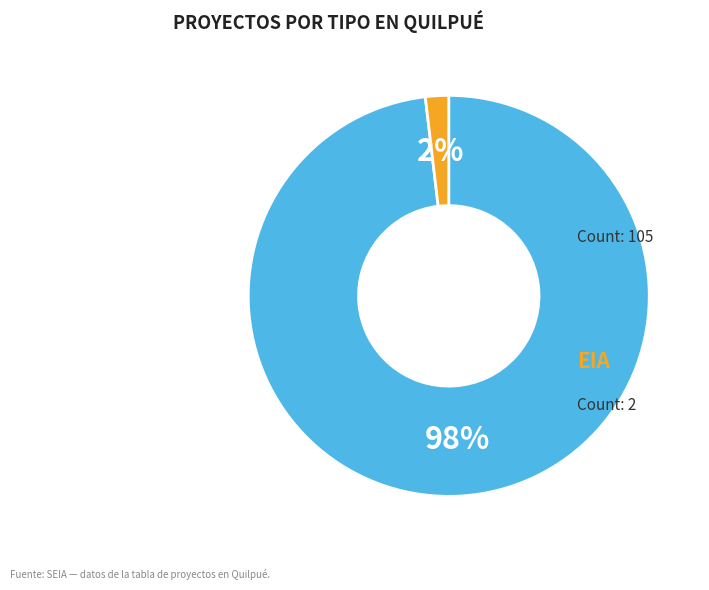

To the nearest percent, what is the average slice percentage?

50%